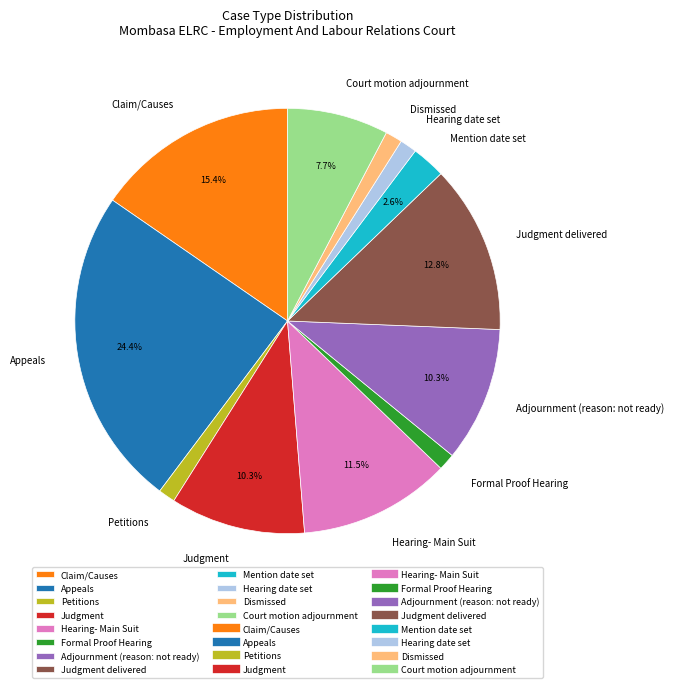

What is the largest slice in the pie chart?

Appeals